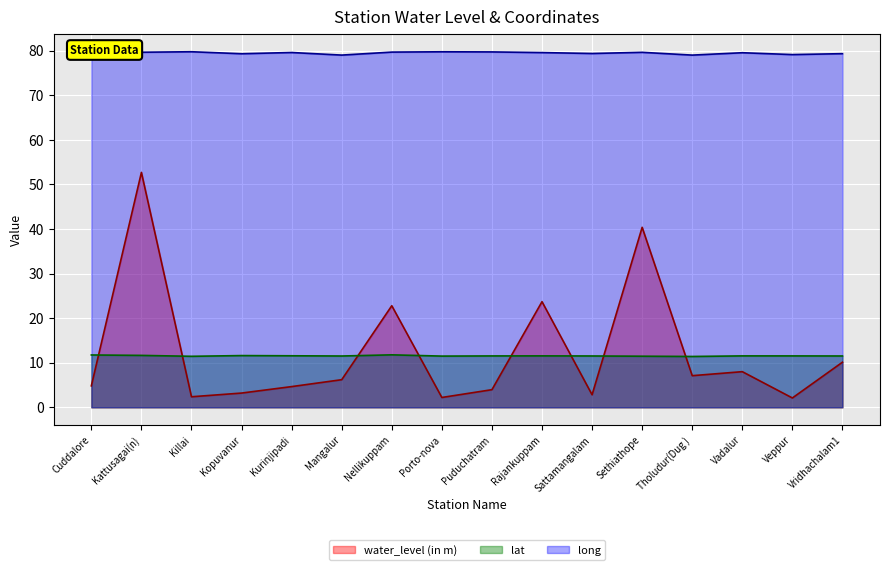

What value does the long series have at Vadalur?

79.5